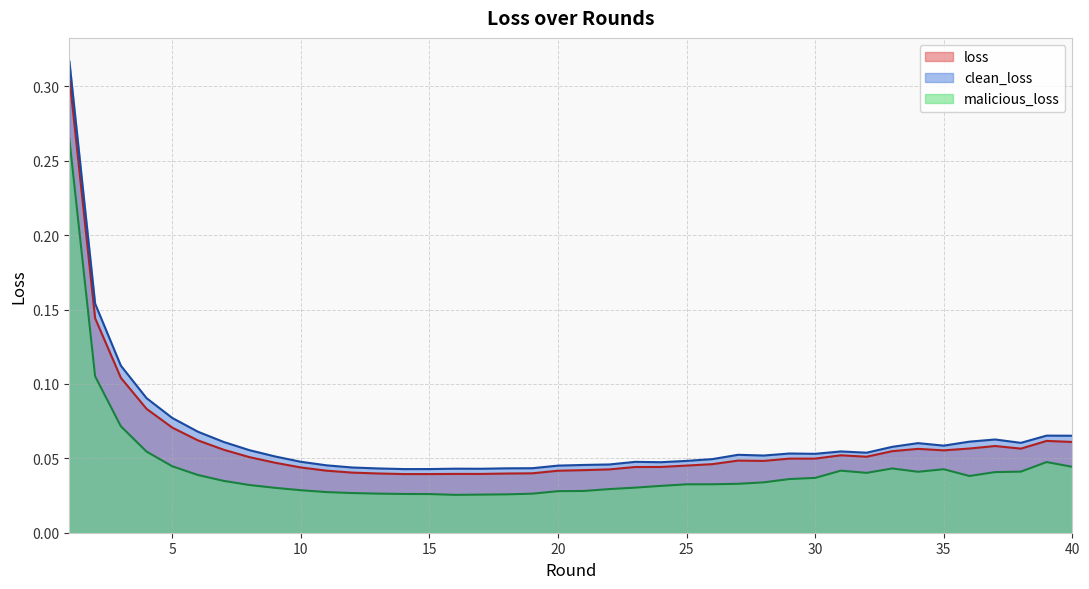

What is the sum of all malicious_loss values?

1.7